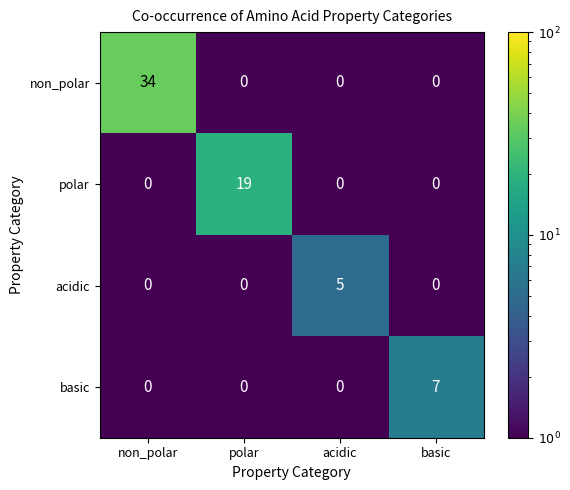

Which series has the largest total across all categories?

non_polar